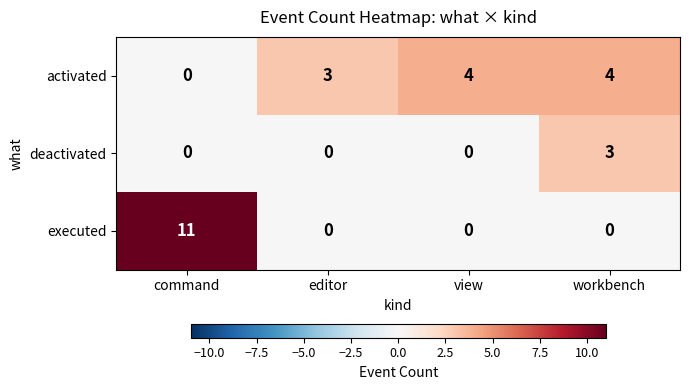

What is the sum of all activated values?

11